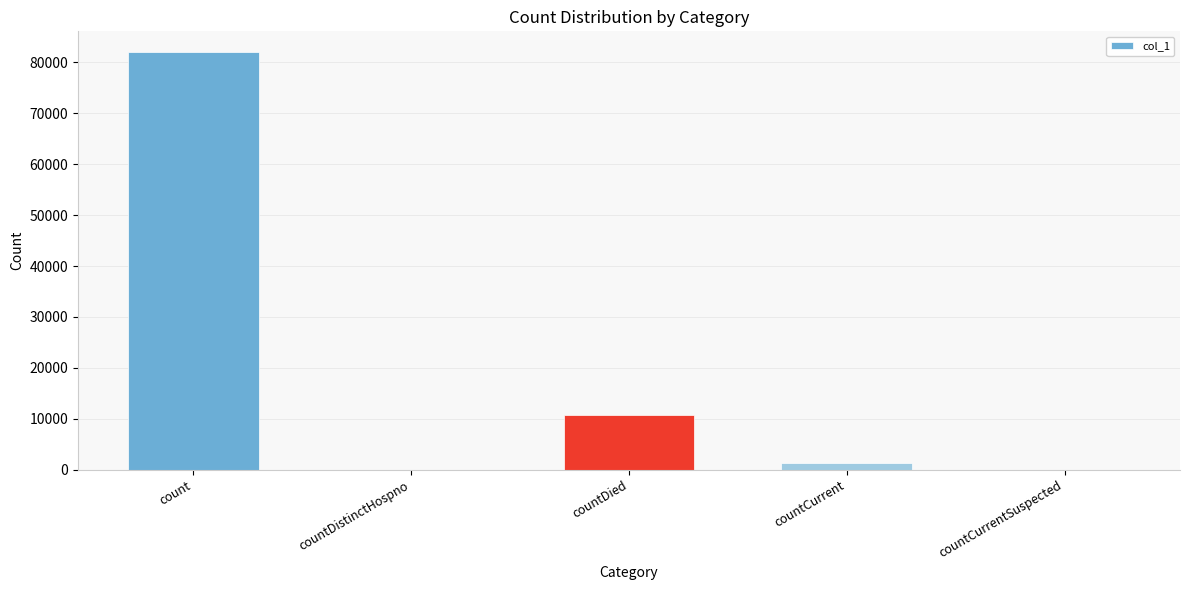

How many data points does each series have?

5